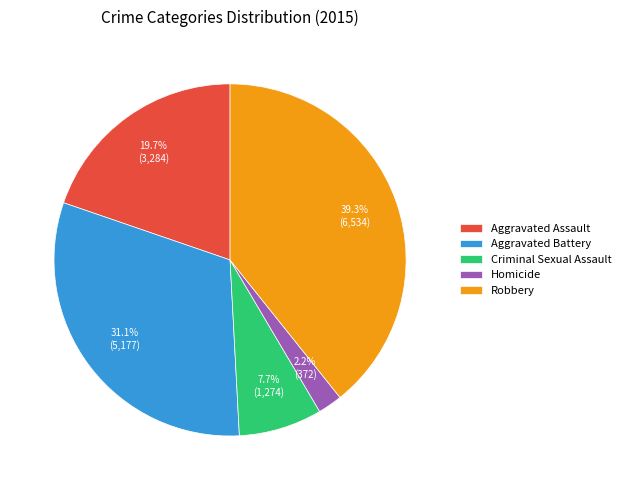

Count the number of slices in the pie.

5